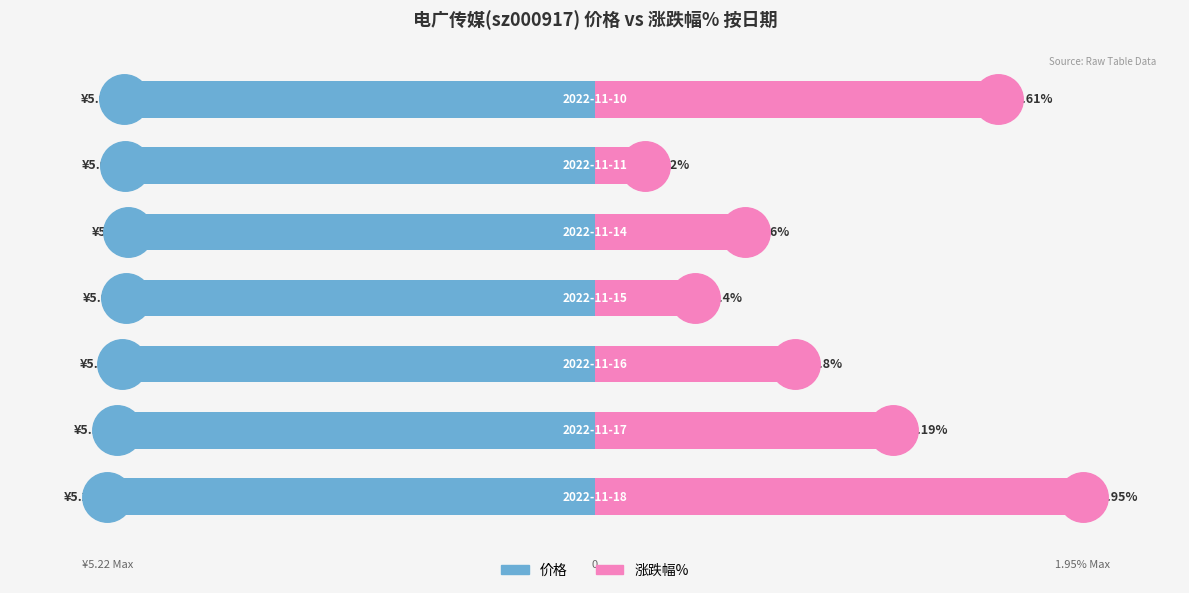

Count the number of categories in the chart.

7